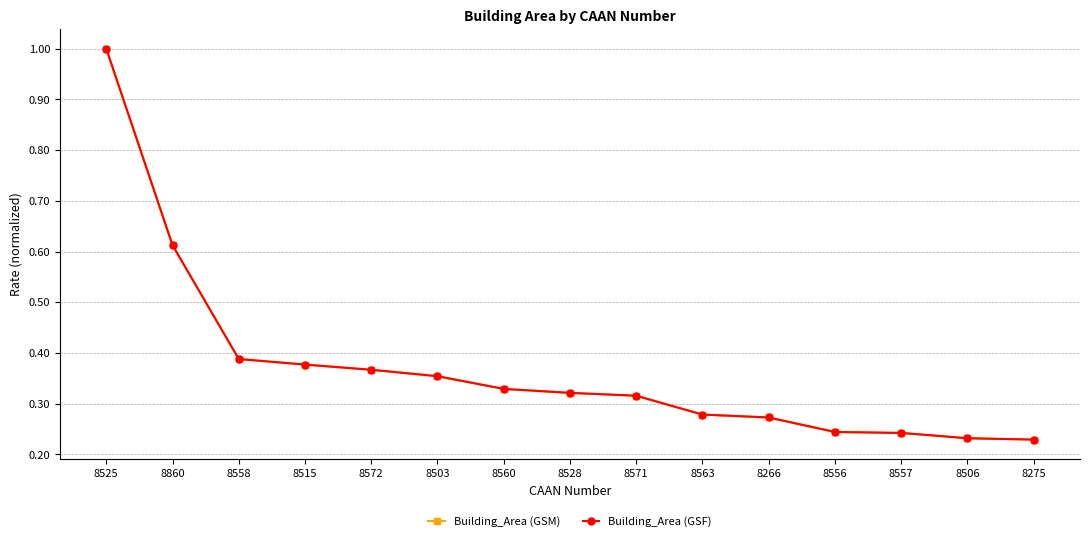

Which series has the largest total across all categories?

Building_Area (GSM)